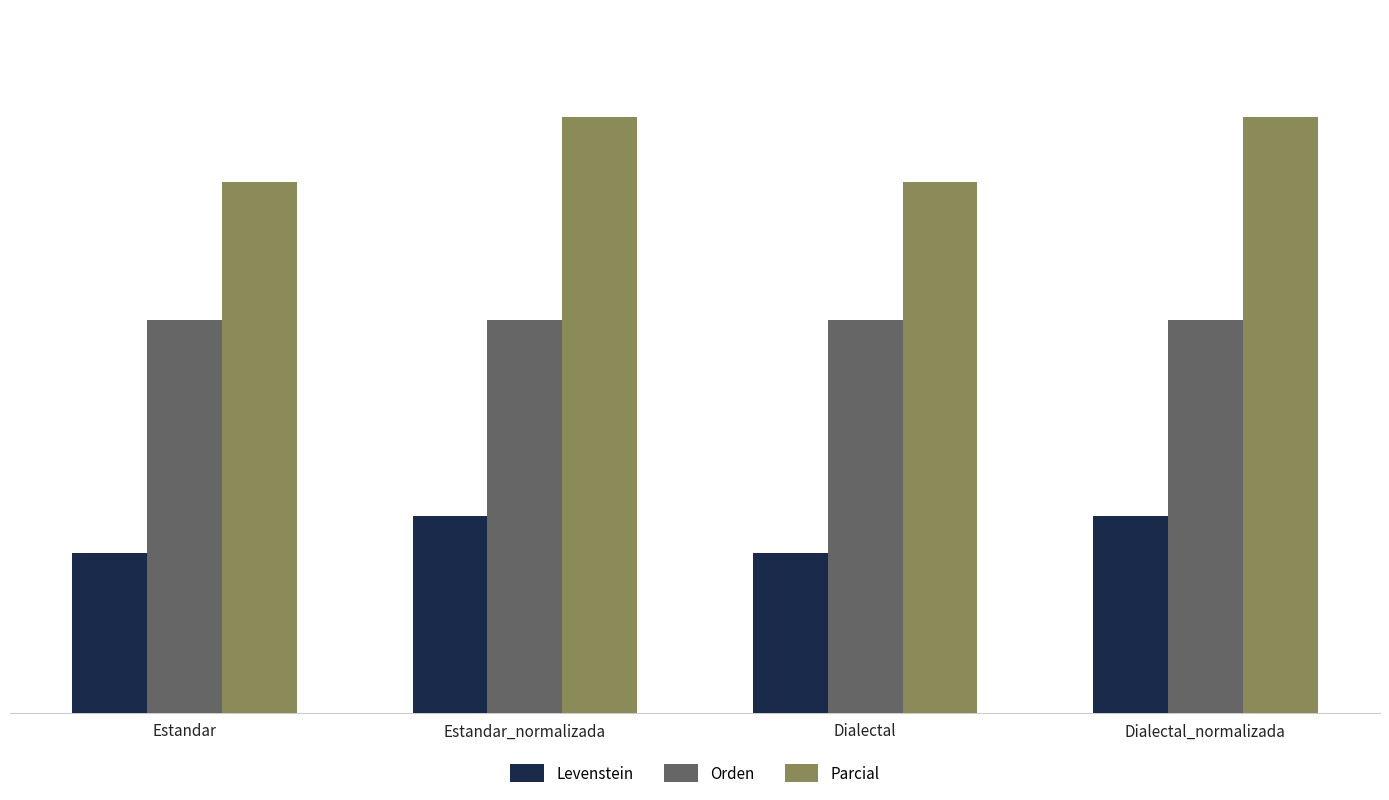

What is the difference between the maximum and minimum values in the Levenstein series?

4.0